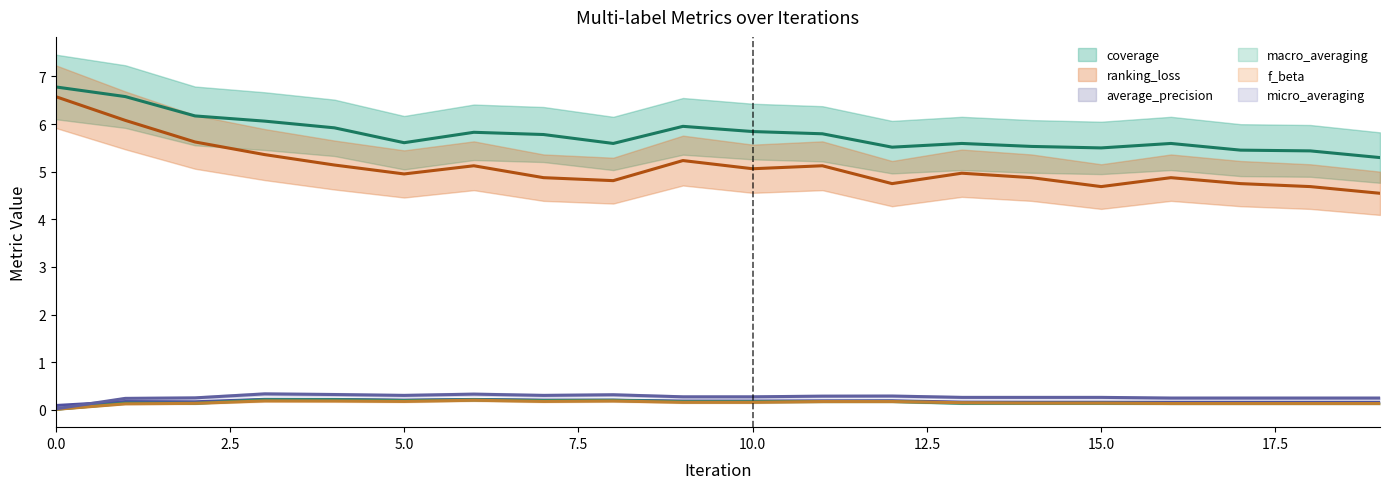

Which has a higher value, 3 or 4?

3